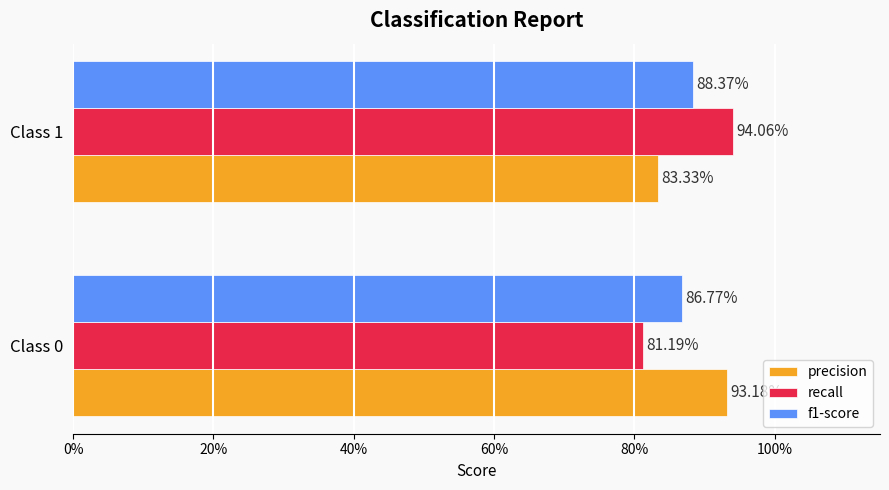

What are all the series names shown in the legend?

precision, recall, f1-score